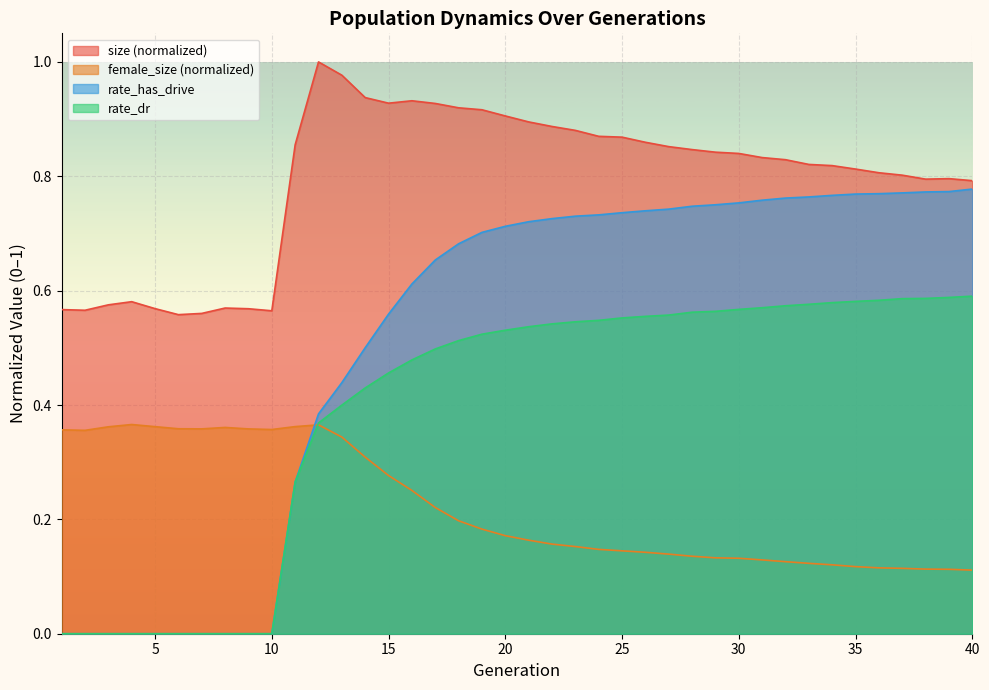

Rank the categories by size value from lowest to highest.

6, 7, 10, 2, 1, 9, 5, 8, 3, 4, 40, 38, 39, 37, 36, 35, 34, 33, 32, 31, 30, 29, 28, 27, 11, 26, 25, 24, 23, 22, 21, 20, 19, 18, 17, 15, 16, 14, 13, 12